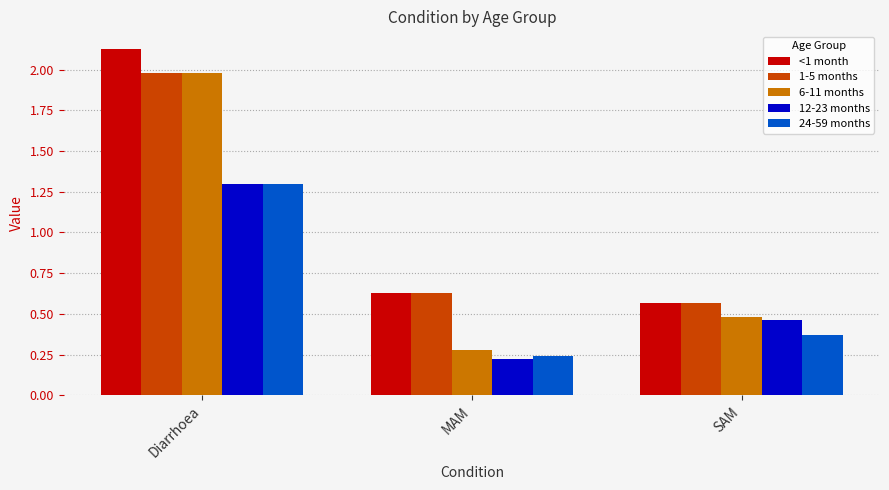

True or false: 6-11 months has a value of 0.5 at SAM.

True